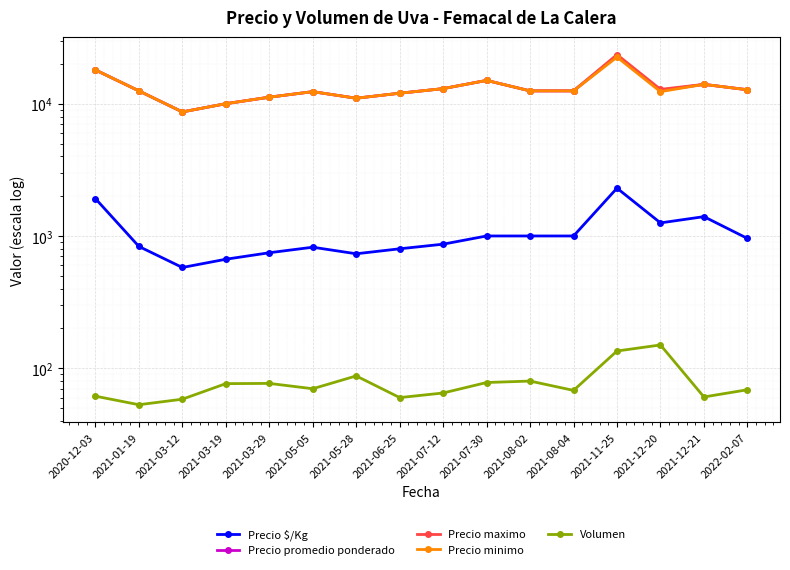

At which category does the chart reach its minimum across all series?

2021-01-19